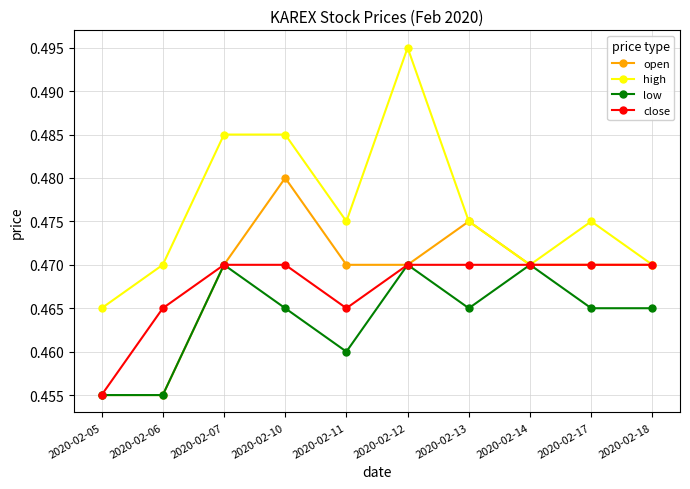

Where is high nearest to the value 0?

2020-02-05